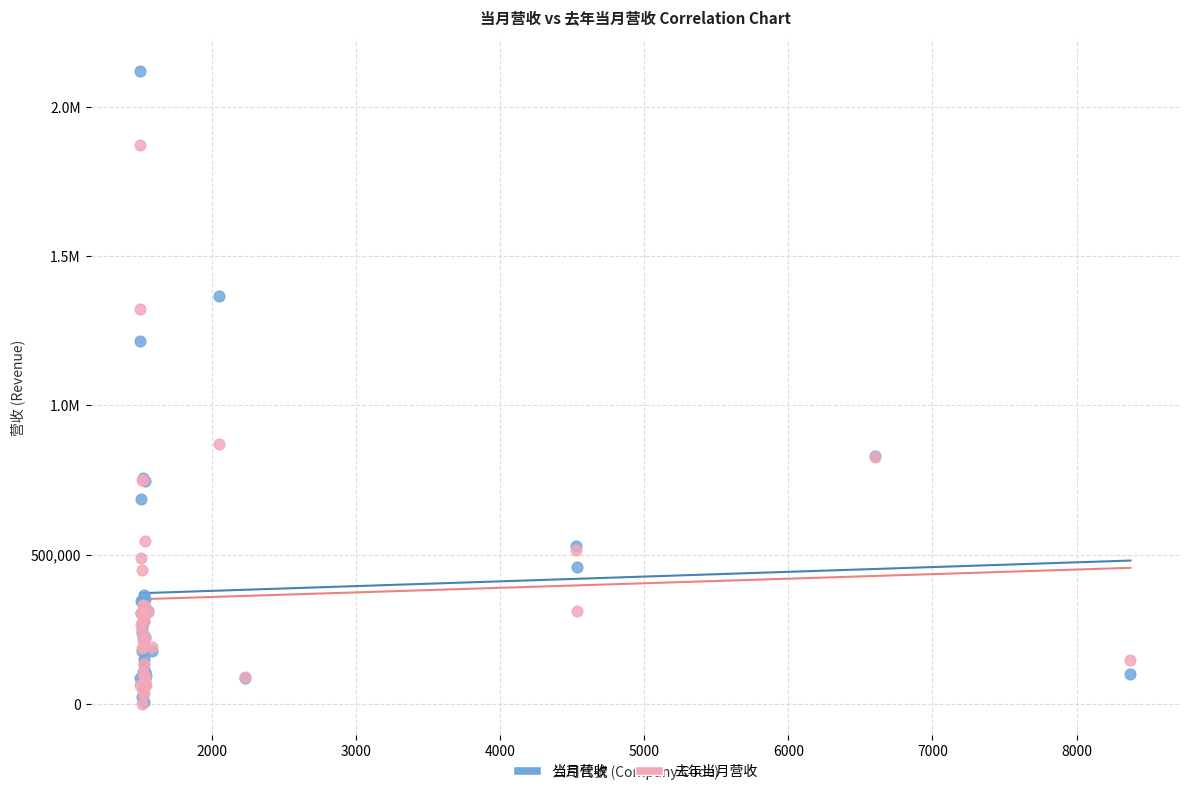

What are all the series names shown in the legend?

当月营收, 去年当月营收